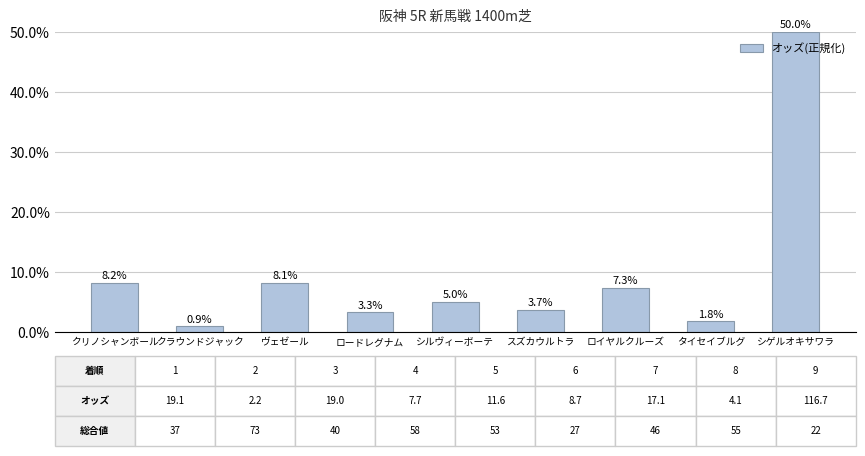

What is the sum of the values at スズカウルトラ and シルヴィーボーテ?

0.1